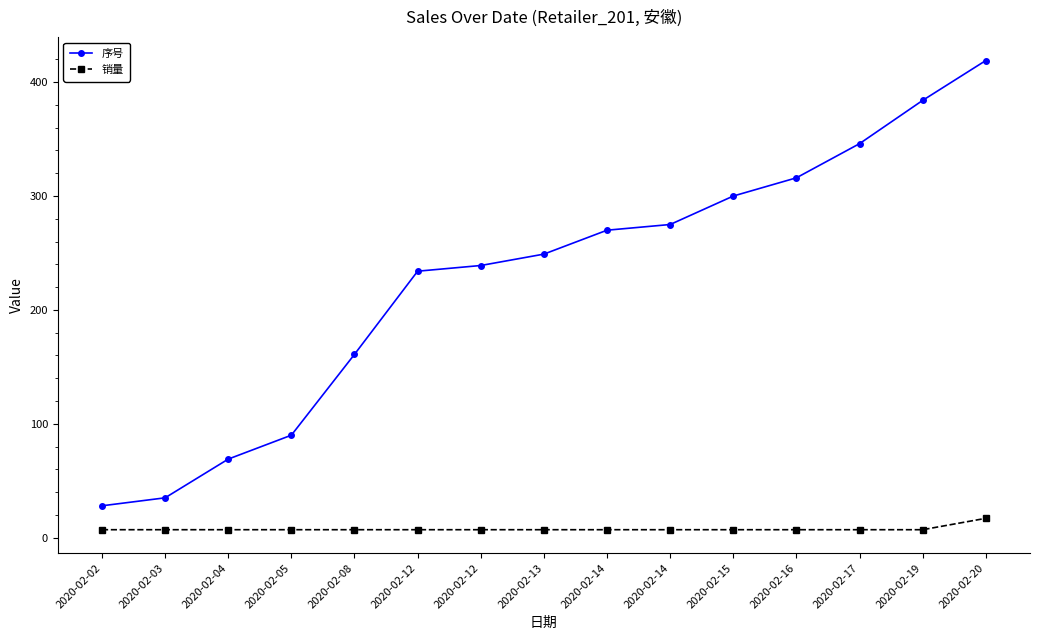

True or false: 销量 and 序号 cross at least once.

False